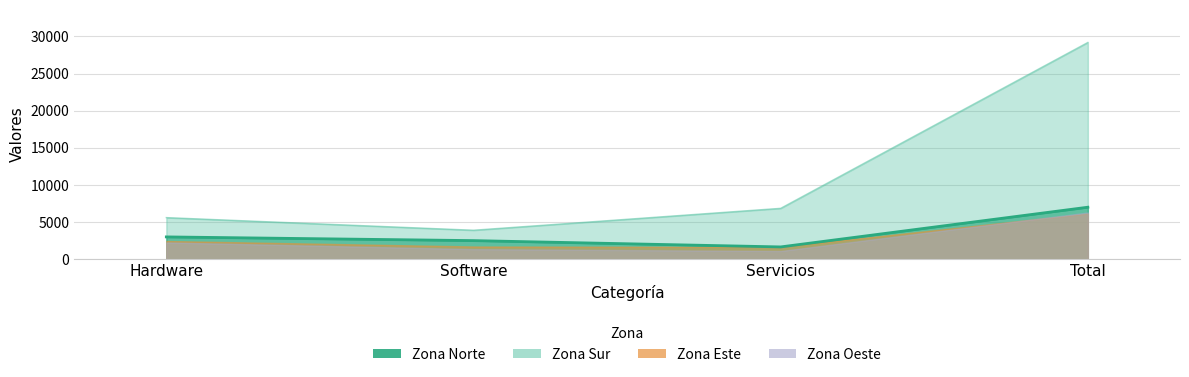

True or false: Zona Norte has a value of 2500 at Software.

True